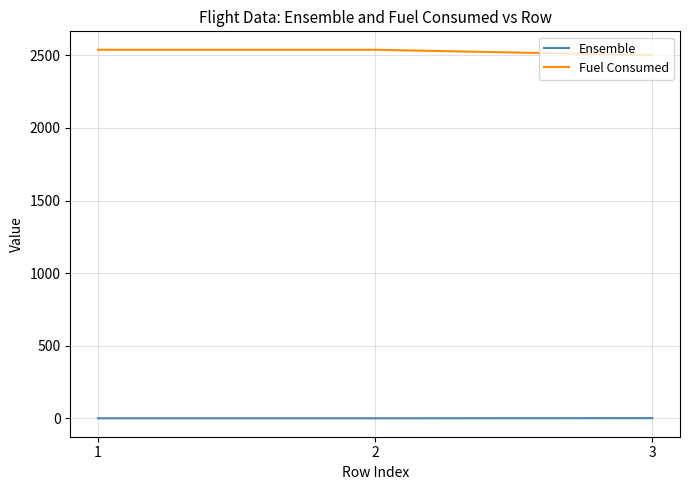

List the series in order of their peak value, lowest first.

Ensemble, Fuel Consumed